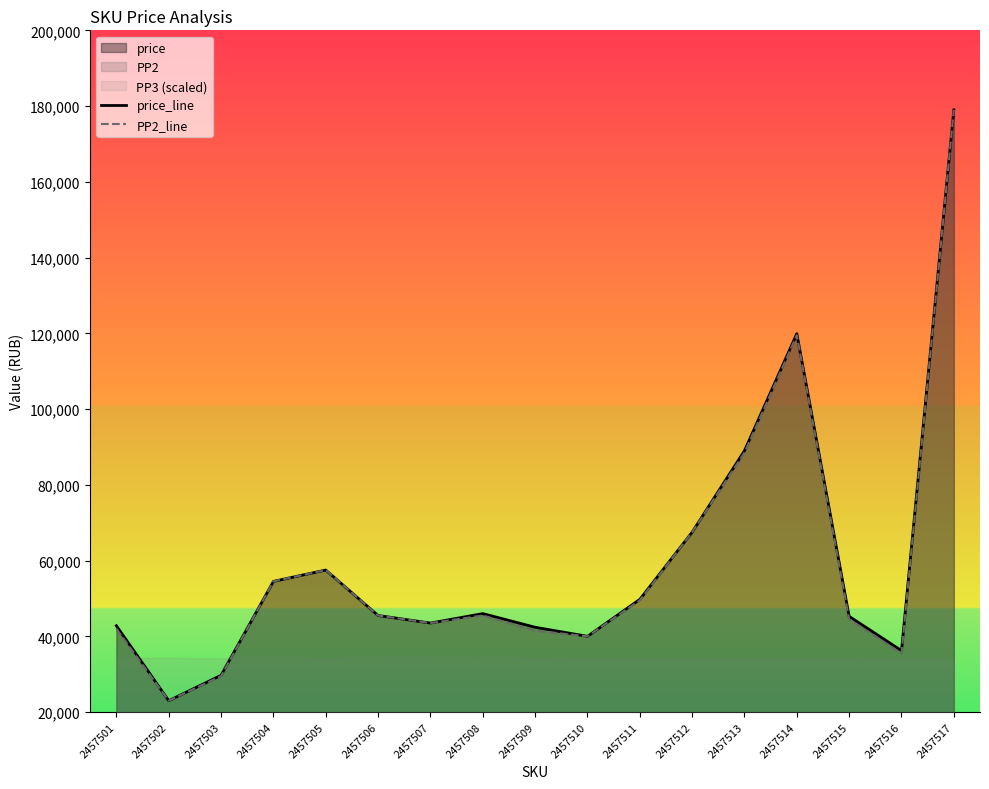

At which category is the sum across all series the highest?

2457517